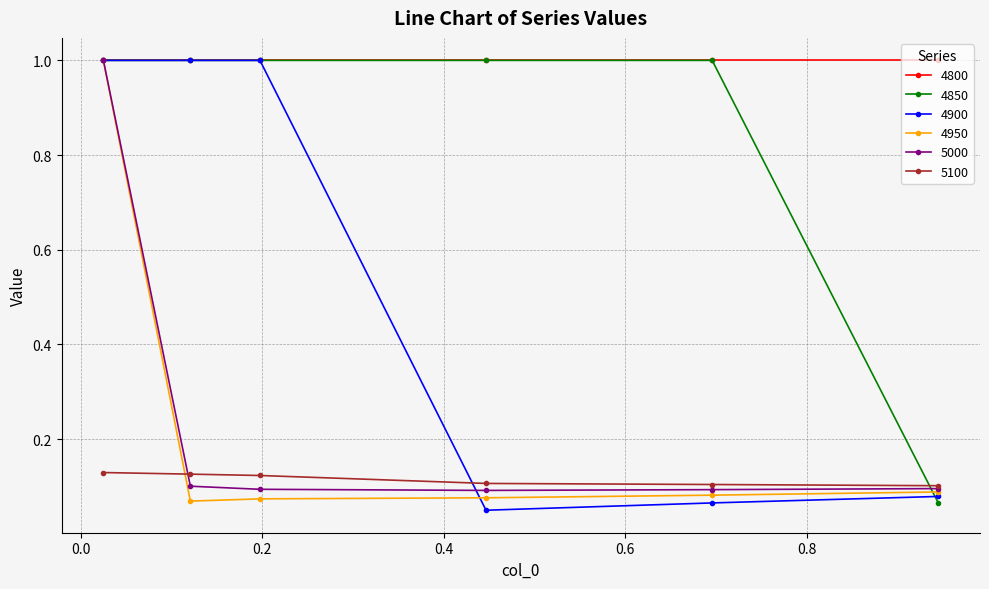

What is the value of the 4900 point at the 2nd from the left?

1.0